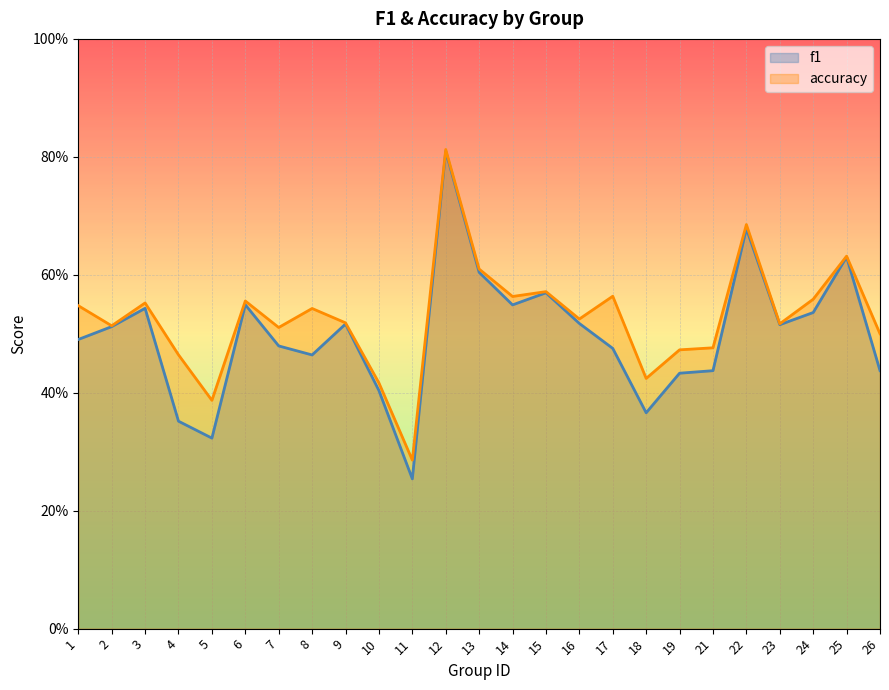

Reading right to left, list all the values displayed in this chart.

f1: 26=0.4	25=0.6	24=0.5	23=0.5	22=0.7	21=0.4	19=0.4	18=0.4	17=0.5	16=0.5	15=0.6	14=0.5	13=0.6	12=0.8	11=0.3	10=0.4	9=0.5	8=0.5	7=0.5	6=0.5	5=0.3	4=0.4	3=0.5	2=0.5	1=0.5
accuracy: 26=0.5	25=0.6	24=0.6	23=0.5	22=0.7	21=0.5	19=0.5	18=0.4	17=0.6	16=0.5	15=0.6	14=0.6	13=0.6	12=0.8	11=0.3	10=0.4	9=0.5	8=0.5	7=0.5	6=0.6	5=0.4	4=0.5	3=0.6	2=0.5	1=0.5